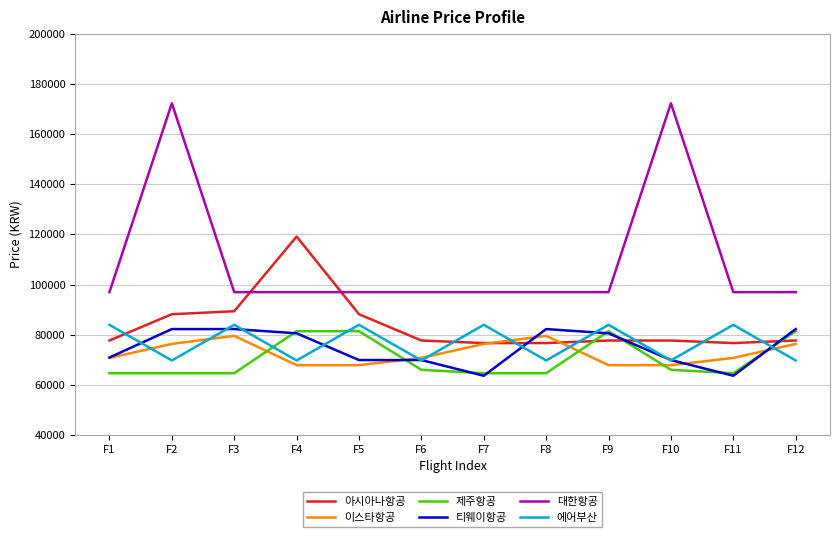

Is it true that 티웨이항공 equals 32019 at F12?

False